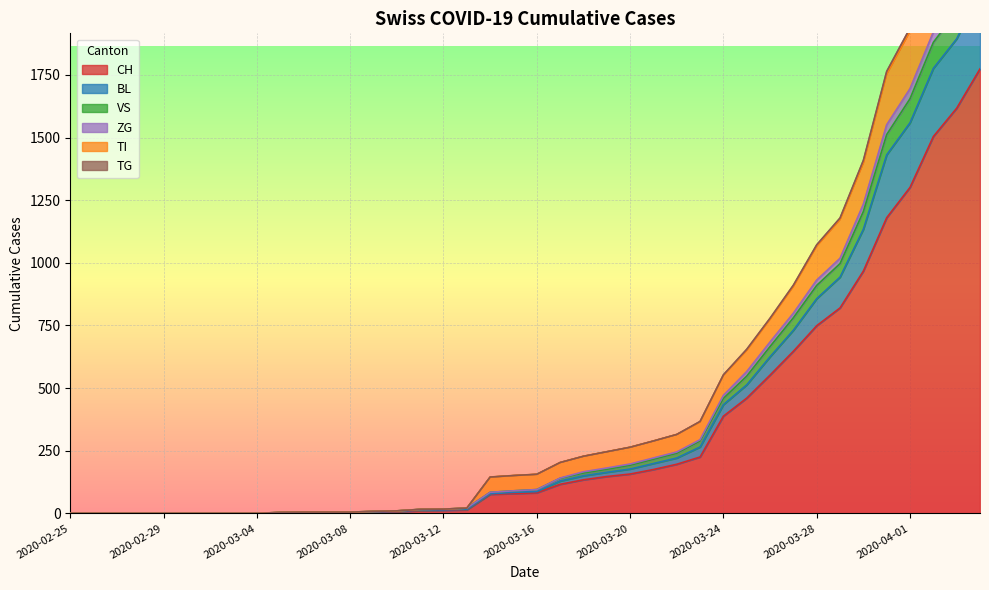

True or false: ZG and TI cross at least once.

False